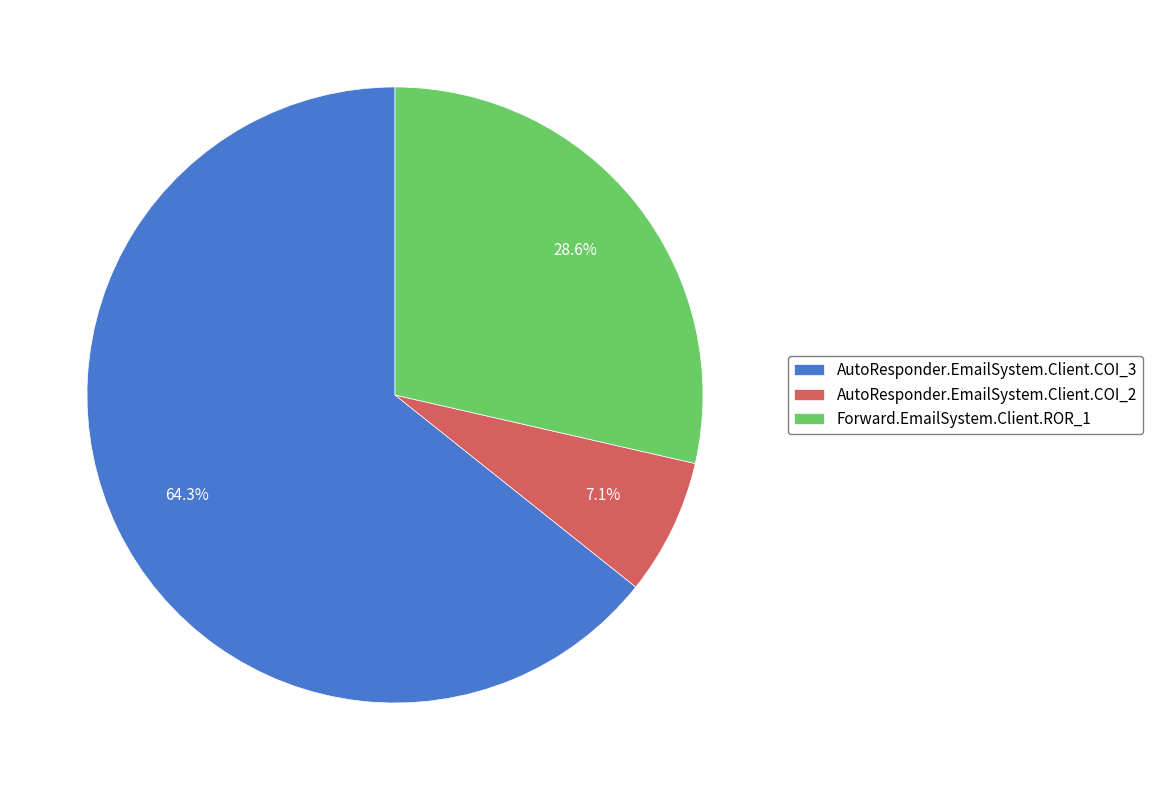

To the nearest percent, what percentage of the pie is AutoResponder.EmailSystem.Client.COI_3?

64%